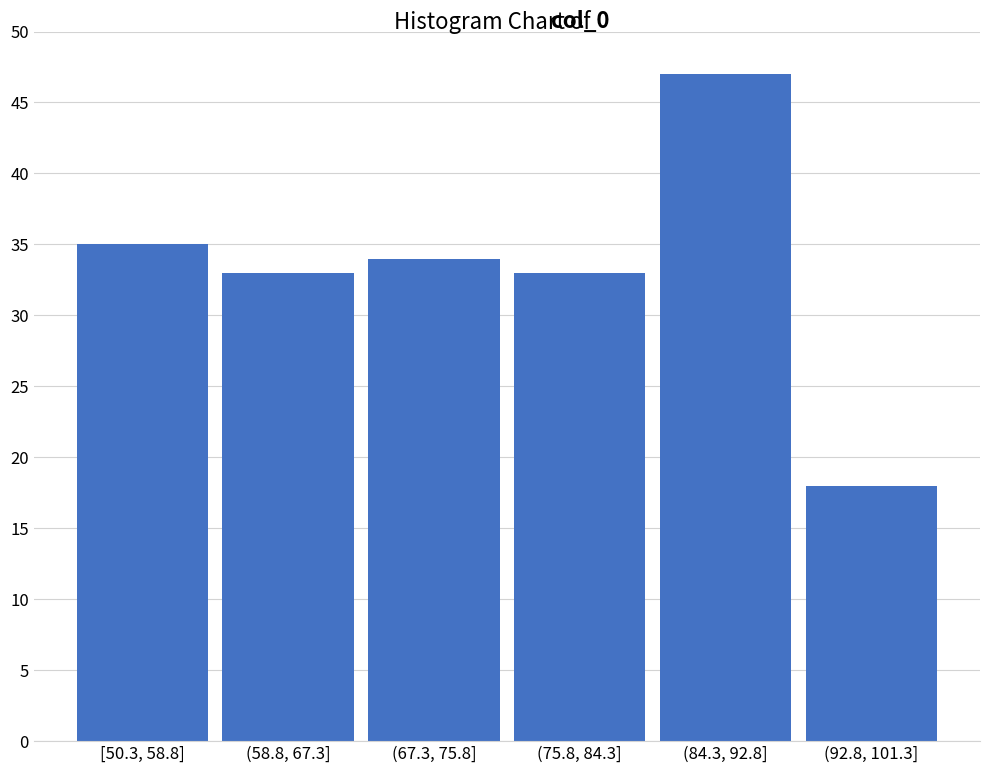

Reading left to right, extract all data points from this chart.

35	33	34	33	47	18